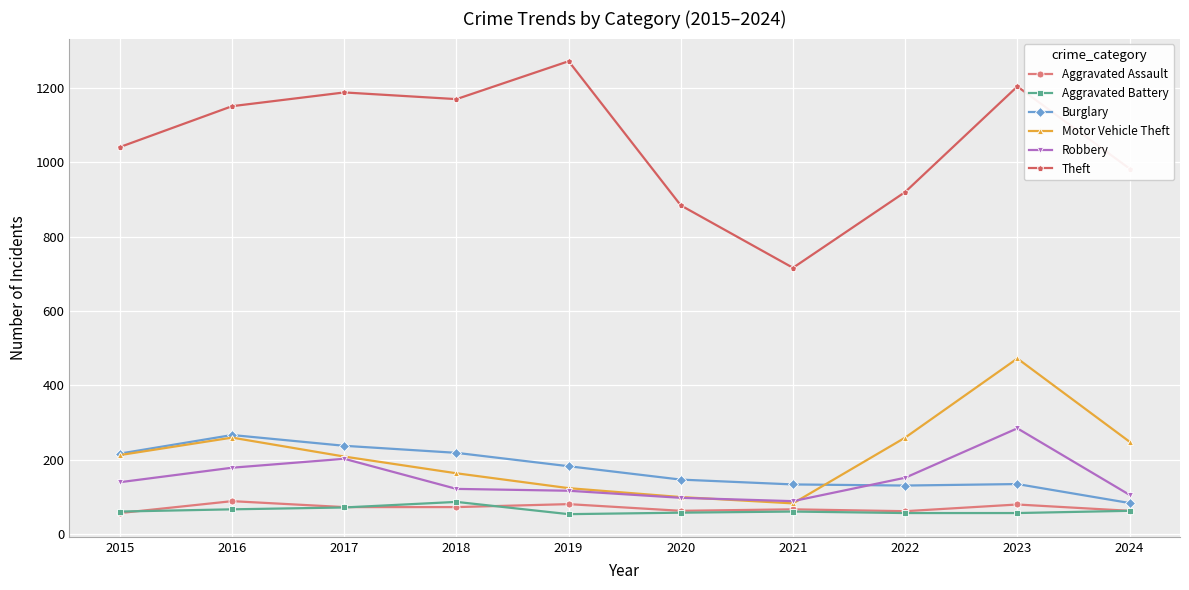

The Motor Vehicle Theft series shows 259 at 2022. True or false?

True